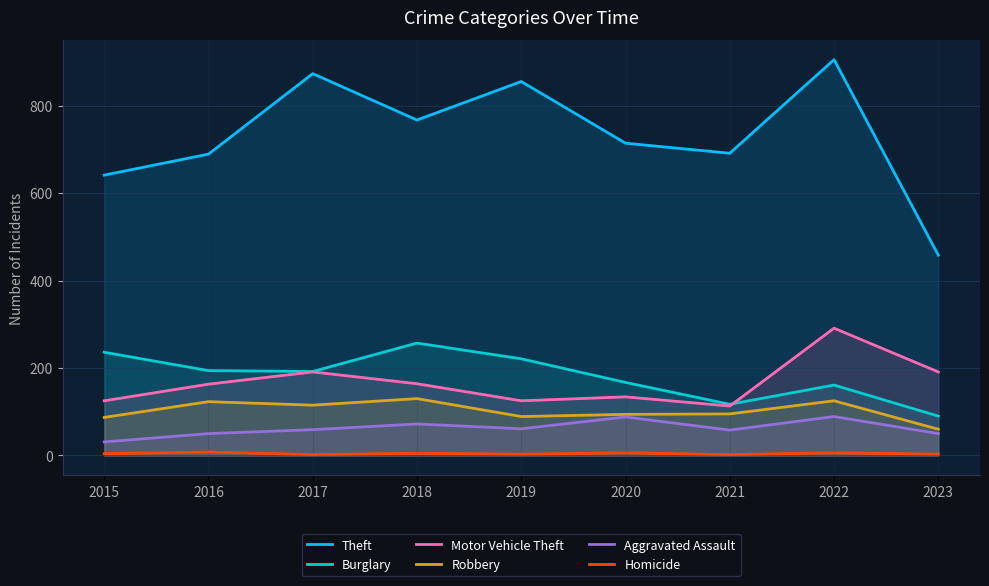

At how many categories does at least one series exceed 236?

9